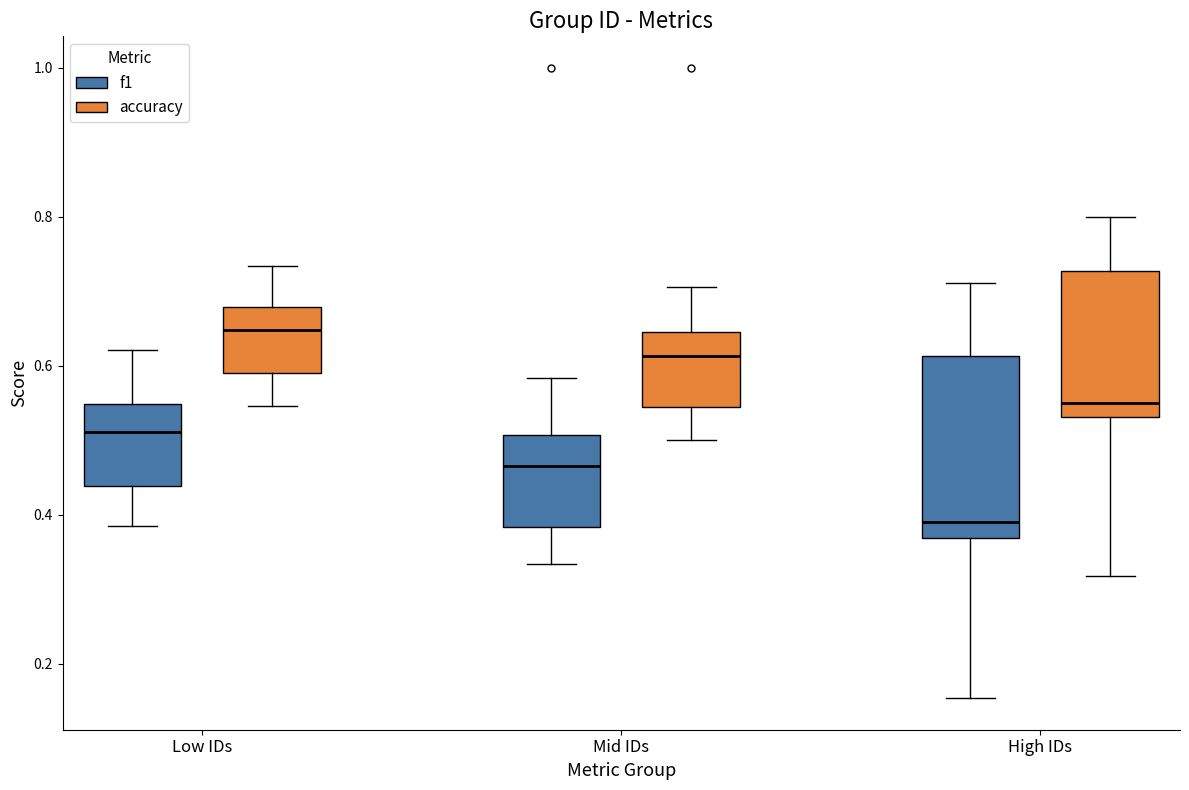

Reading left to right, read every box against the y-axis: the position of its median line, the range the box covers, and the ends of its whiskers. The values are not printed on the chart, so give them approximately, as read against the axis.

Low IDs (f1): median 0.52, box 0.44 to 0.54, whiskers 0.38 to 0.62
Low IDs (accuracy): median 0.64, box 0.60 to 0.68, whiskers 0.54 to 0.74
Mid IDs (f1): median 0.46, box 0.38 to 0.50, whiskers 0.34 to 0.58
Mid IDs (accuracy): median 0.62, box 0.54 to 0.64, whiskers 0.50 to 0.70
High IDs (f1): median 0.40, box 0.36 to 0.62, whiskers 0.16 to 0.72
High IDs (accuracy): median 0.56, box 0.54 to 0.72, whiskers 0.32 to 0.80